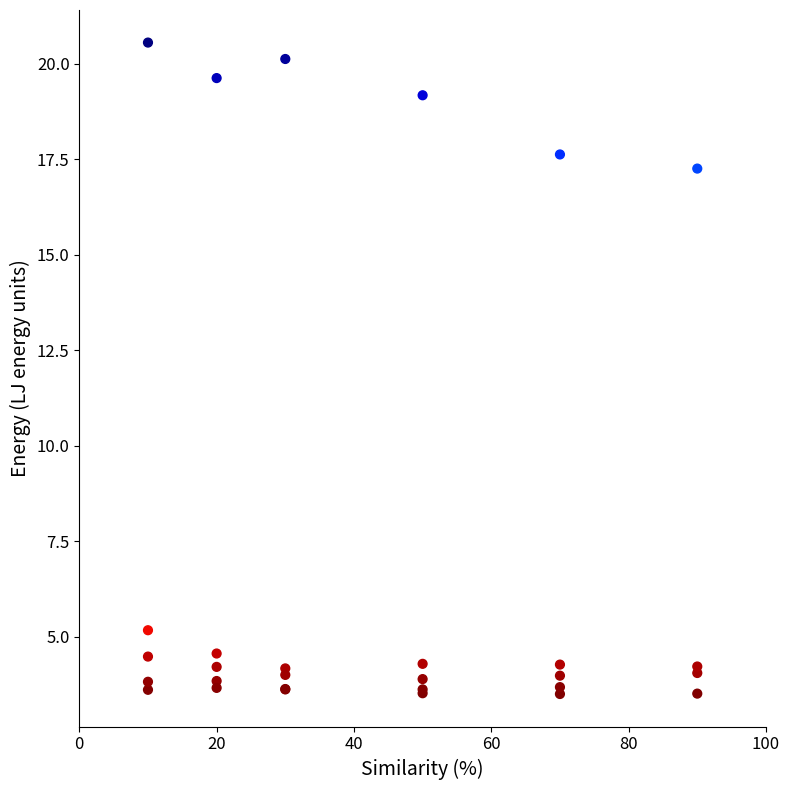

What Y value in the scatter plot is closest to 12?

17.3